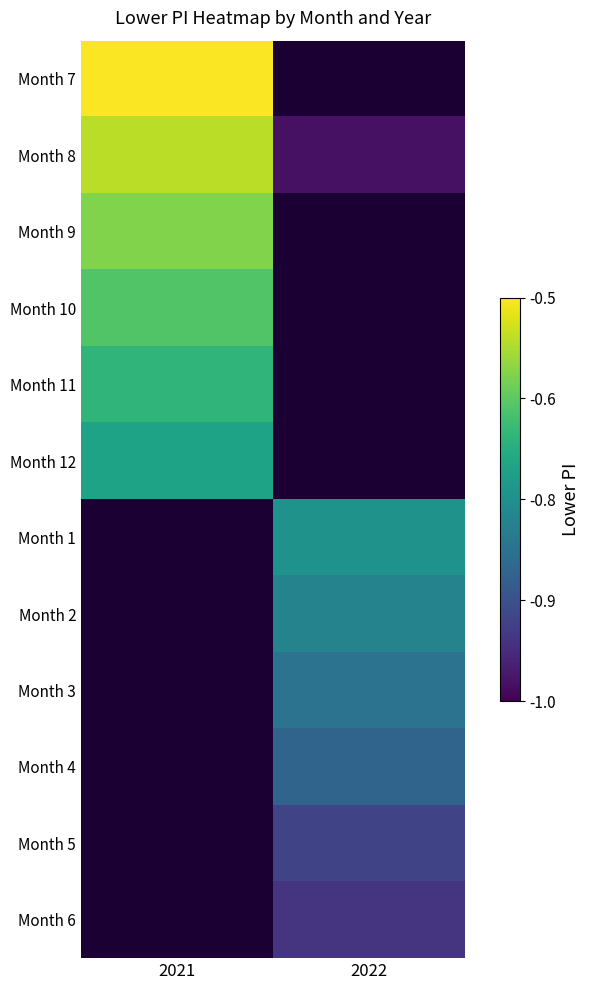

What is the smallest value displayed?

-1.0